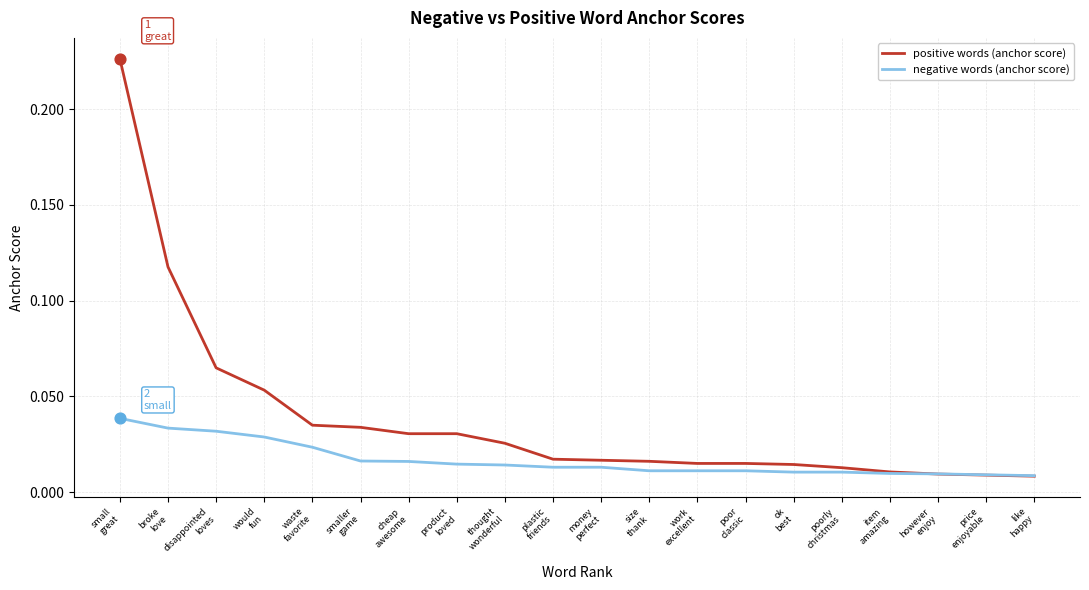

Is the value of positive words (anchor score) at thought
wonderful greater than the value of negative words (anchor score) at smaller
game?

Yes